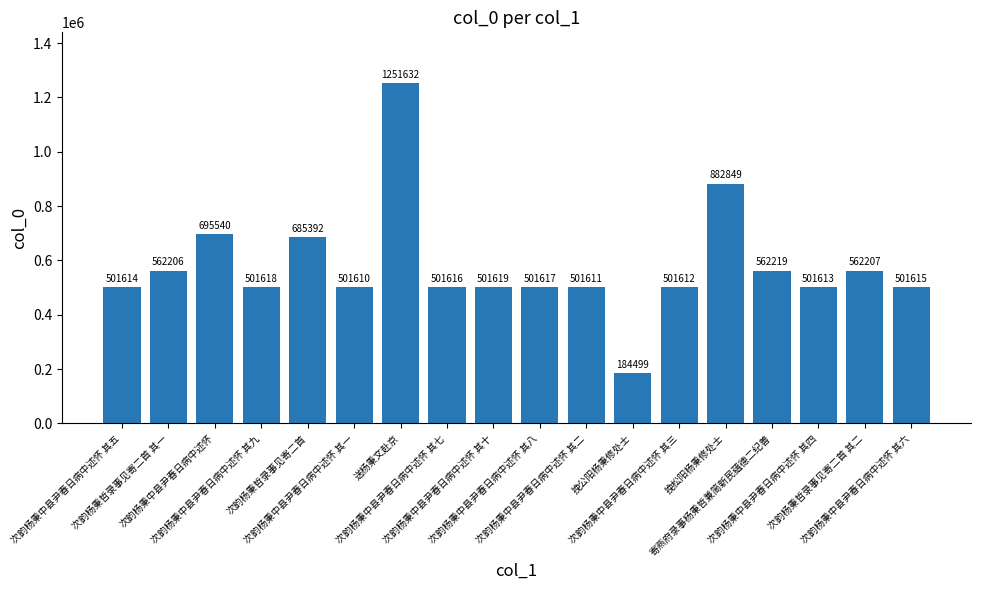

True or false: the data shows 177528 at 次韵杨秉中县尹春日病中述怀 其八.

False